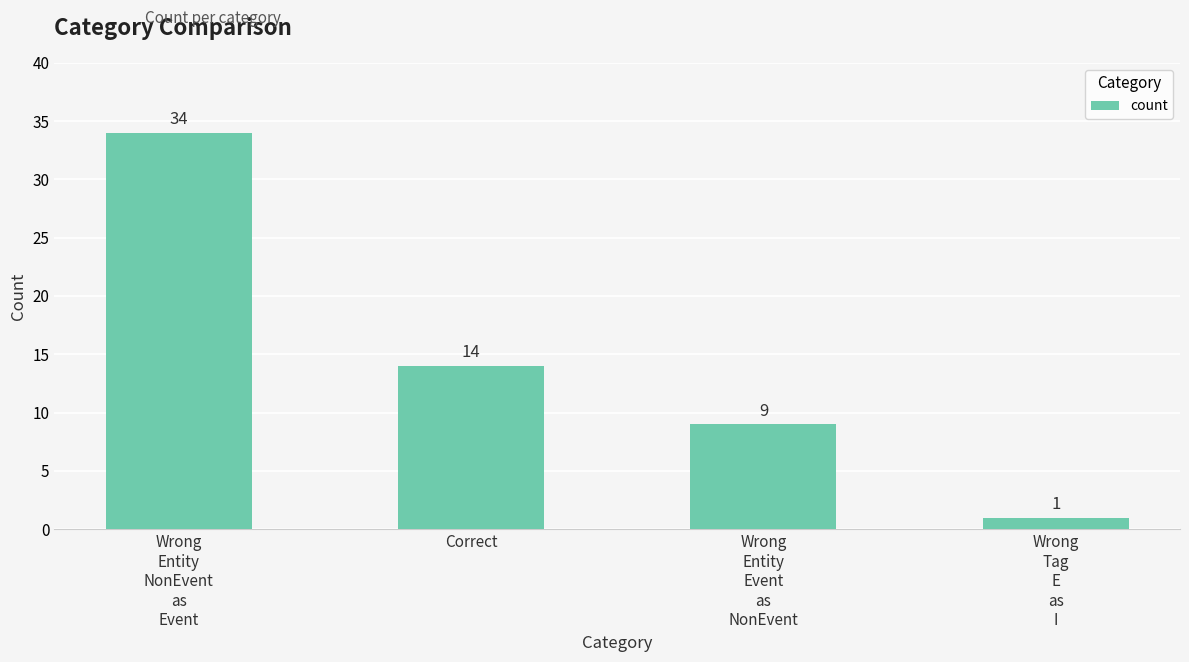

Where does the data first go above 14?

Wrong
Entity
NonEvent
as
Event